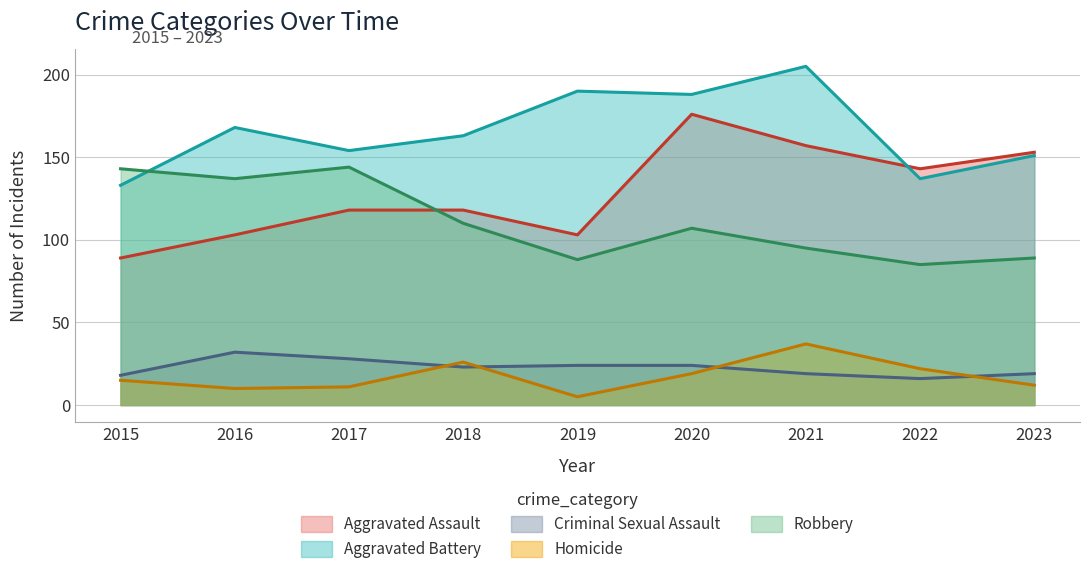

What is the minimum value for Robbery?

85